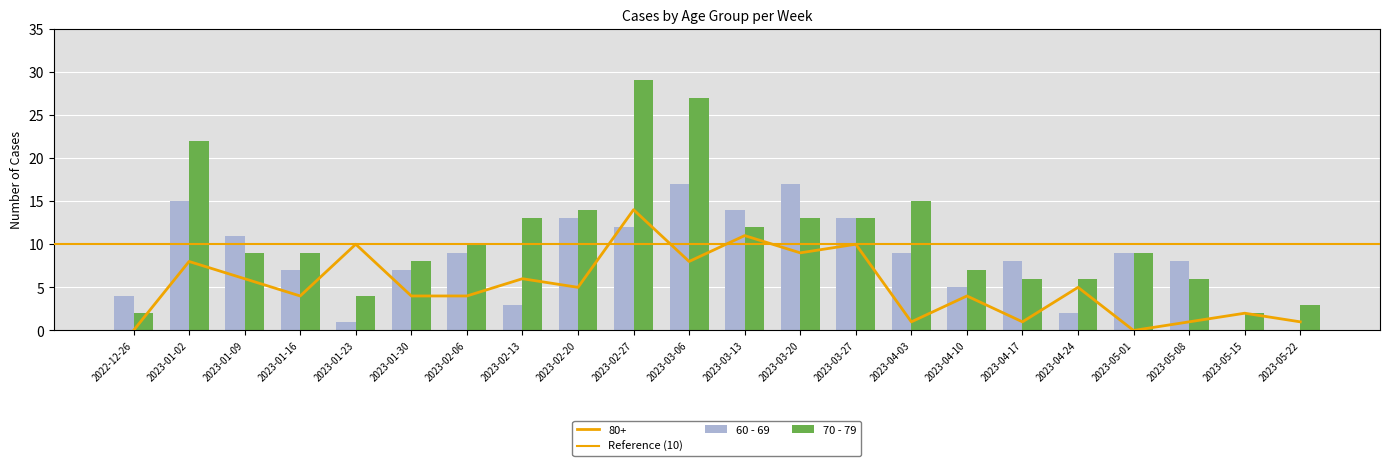

Reading left to right, list all the values displayed in this chart.

60 - 69: 4	15	11	7	1	7	9	3	13	12	17	14	17	13	9	5	8	2	9	8	0	0
70 - 79: 2	22	9	9	4	8	10	13	14	29	27	12	13	13	15	7	6	6	9	6	2	3
80+: 0	8	6	4	10	4	4	6	5	14	8	11	9	10	1	4	1	5	0	1	2	1